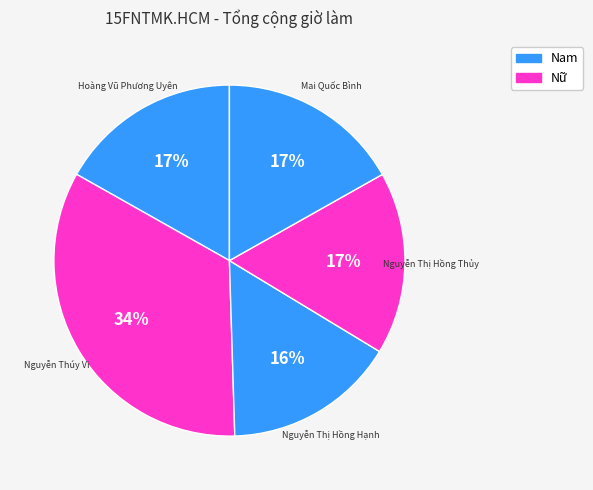

How many segments does this pie chart have?

5